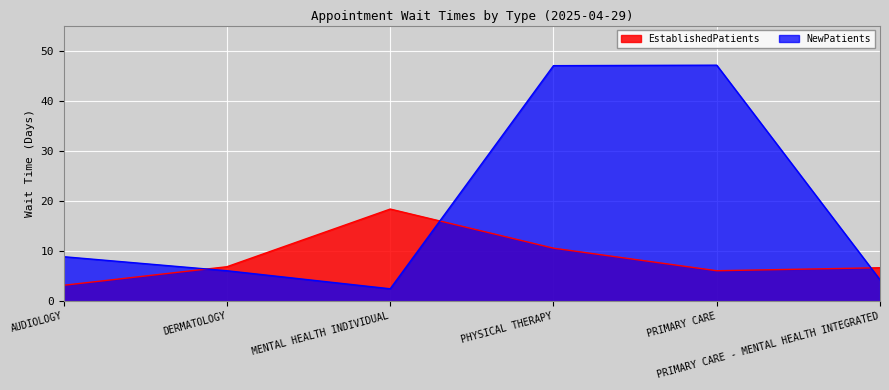

Reading left to right, list all the values displayed in this chart.

EstablishedPatients: 3.2	6.9	18.4	10.6	6.1	6.7
NewPatients: 8.9	6.1	2.5	47.0	47.1	4.3